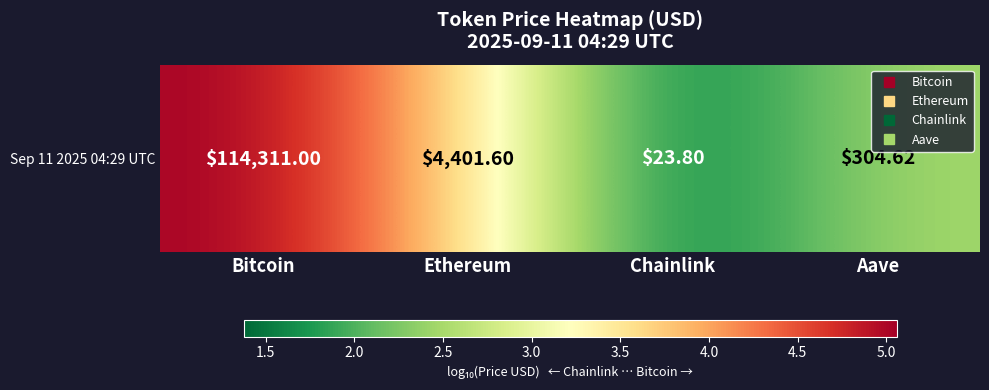

Reading left to right, extract all data points from this chart.

5.1	3.6	1.4	2.5